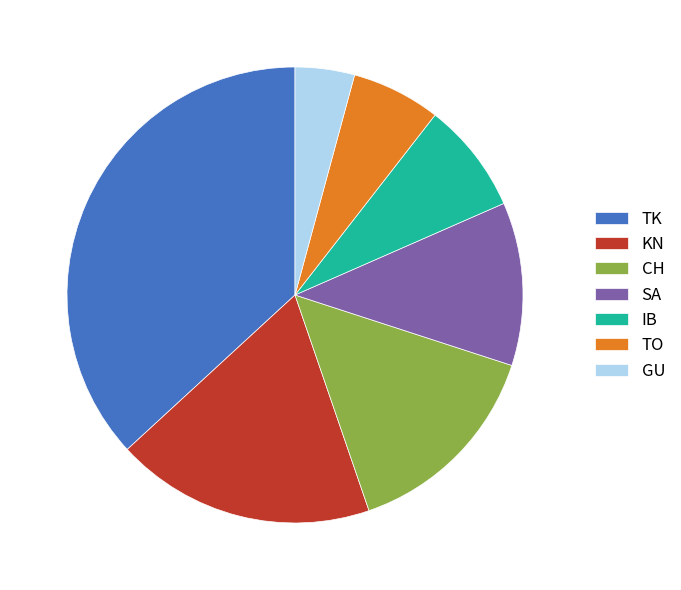

Is the sum of IB and GU greater than half?

No